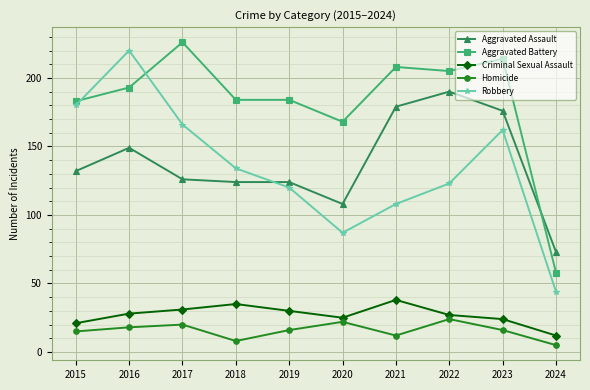

Rank the series by their maximum value, from highest to lowest.

Aggravated Battery, Robbery, Aggravated Assault, Criminal Sexual Assault, Homicide